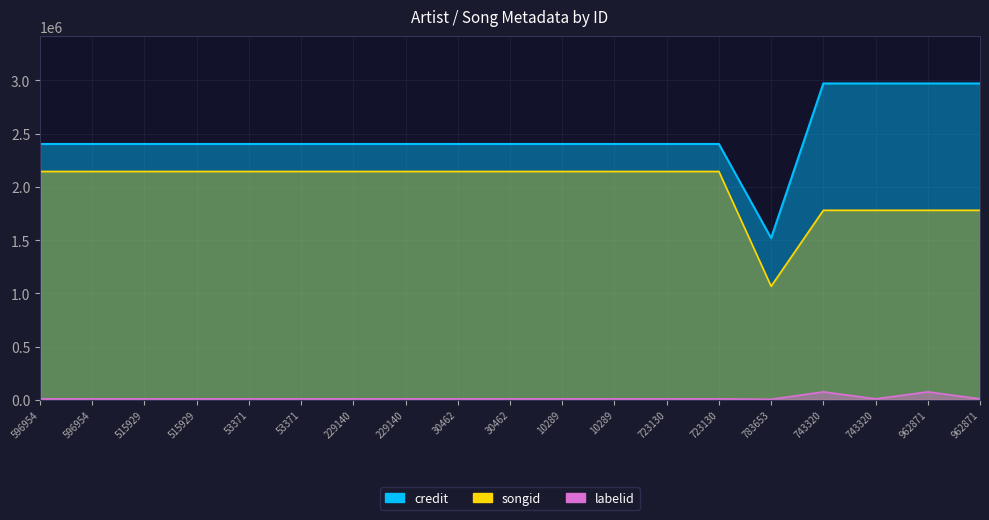

How many lines are shown in the chart?

3